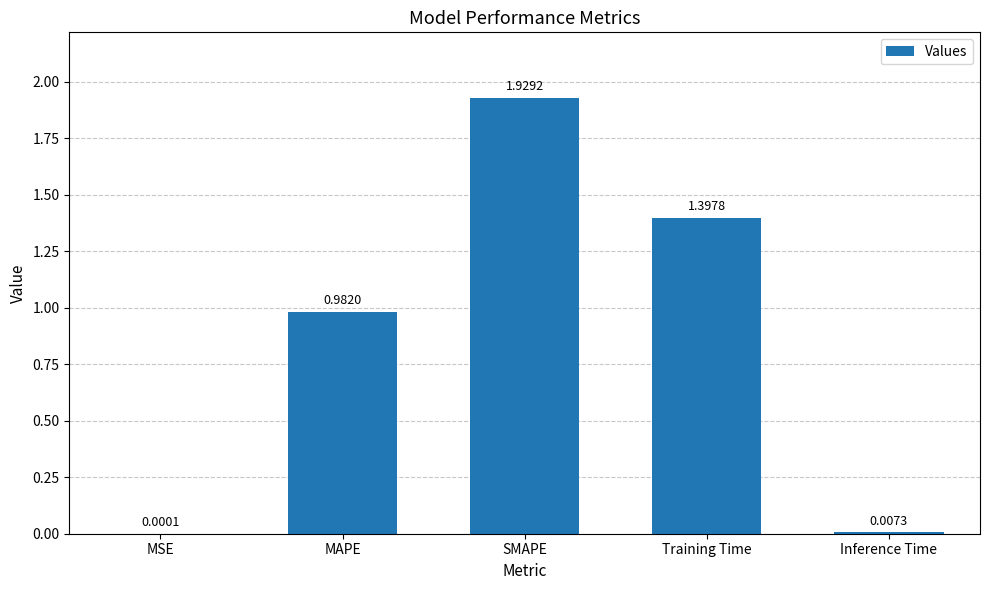

What is the sum of the values at MAPE and Training Time?

2.4